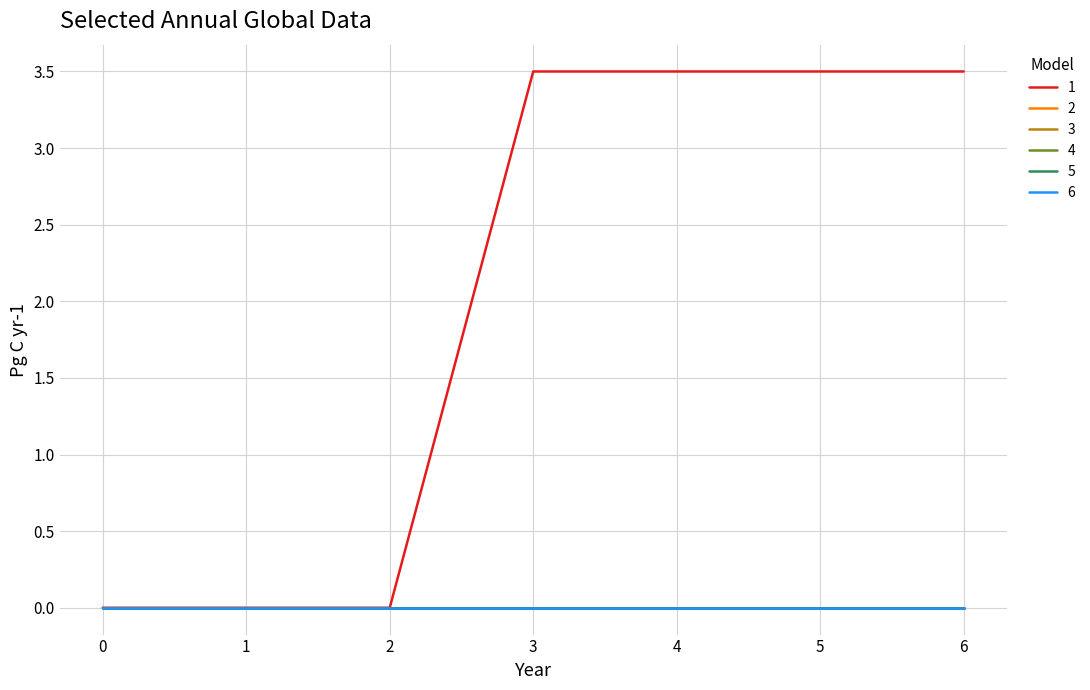

True or false: 2 and 3 intersect in this chart.

False